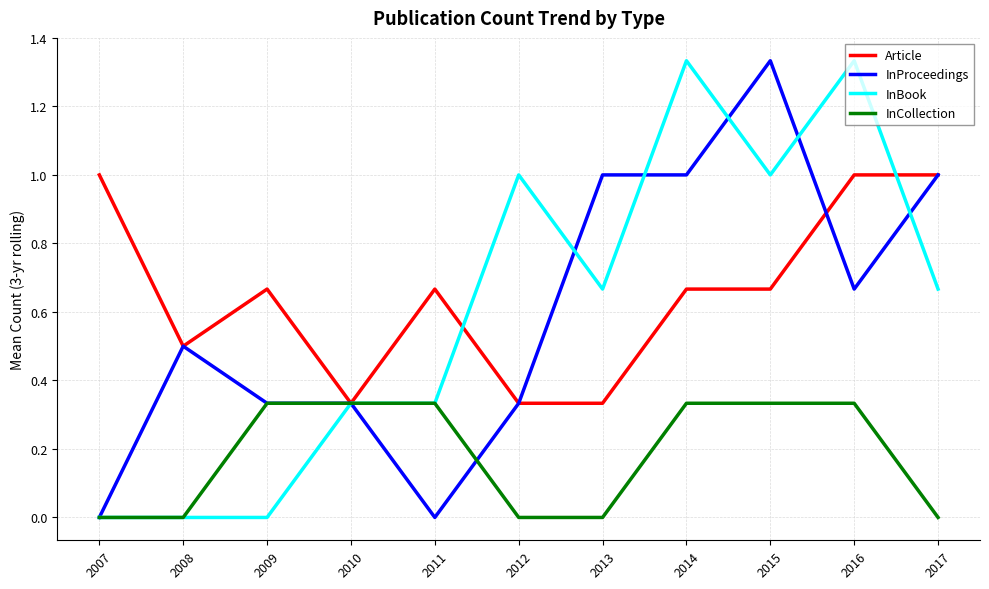

What is the total value across all series at 2008?

1.0